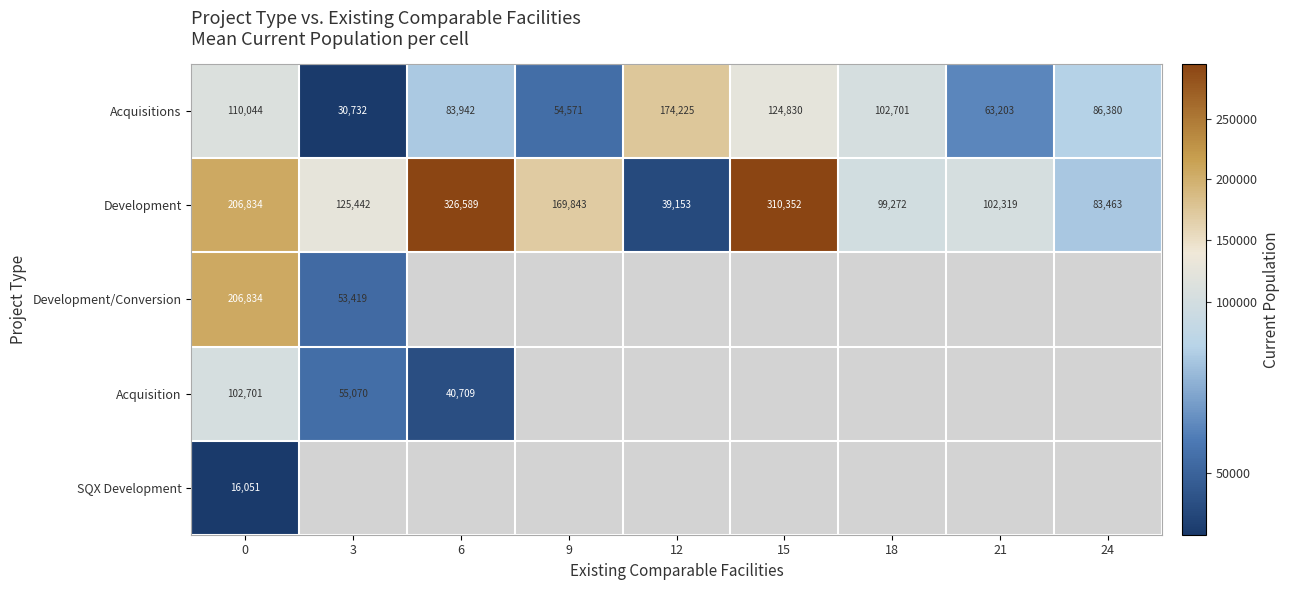

Where is Acquisitions nearest to the value 102478?

18